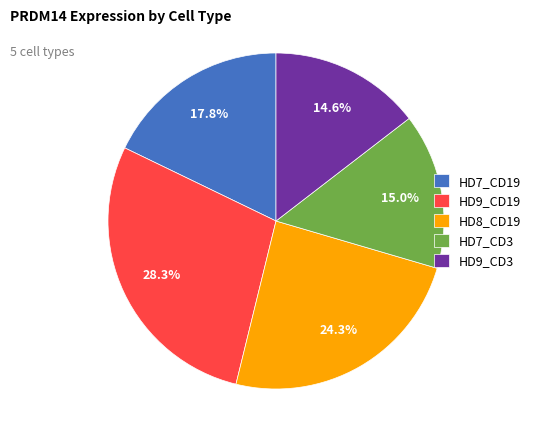

What percentage is the HD7_CD3 slice, to the nearest percent?

15%